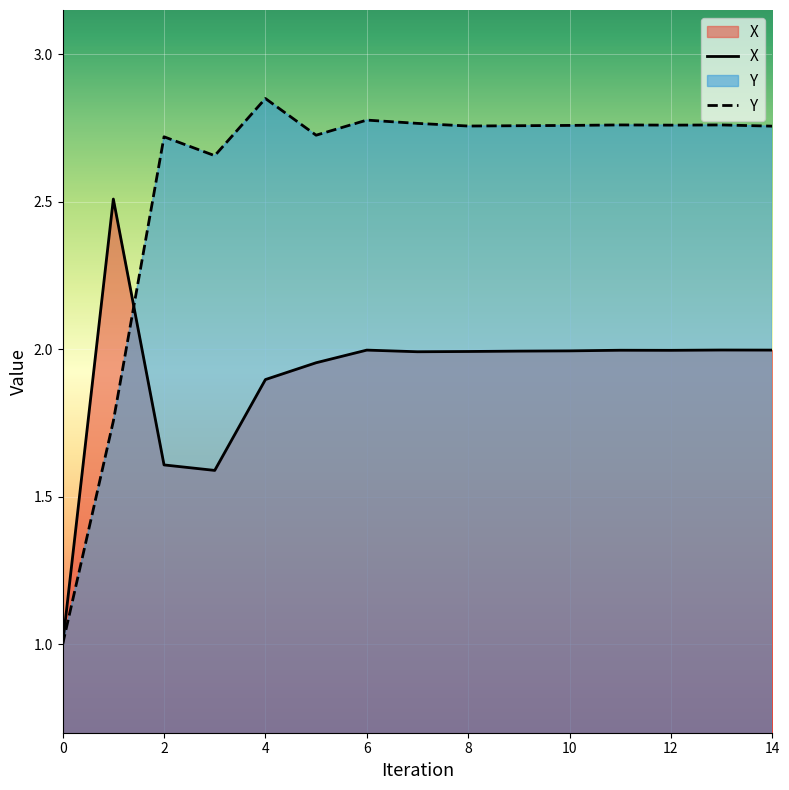

Which series has the largest total across all categories?

Y